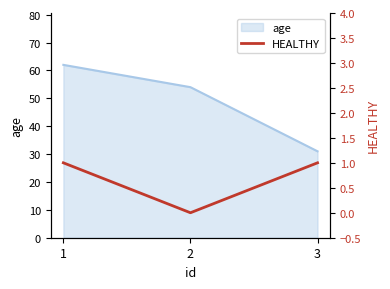

How many lines are shown in the chart?

1